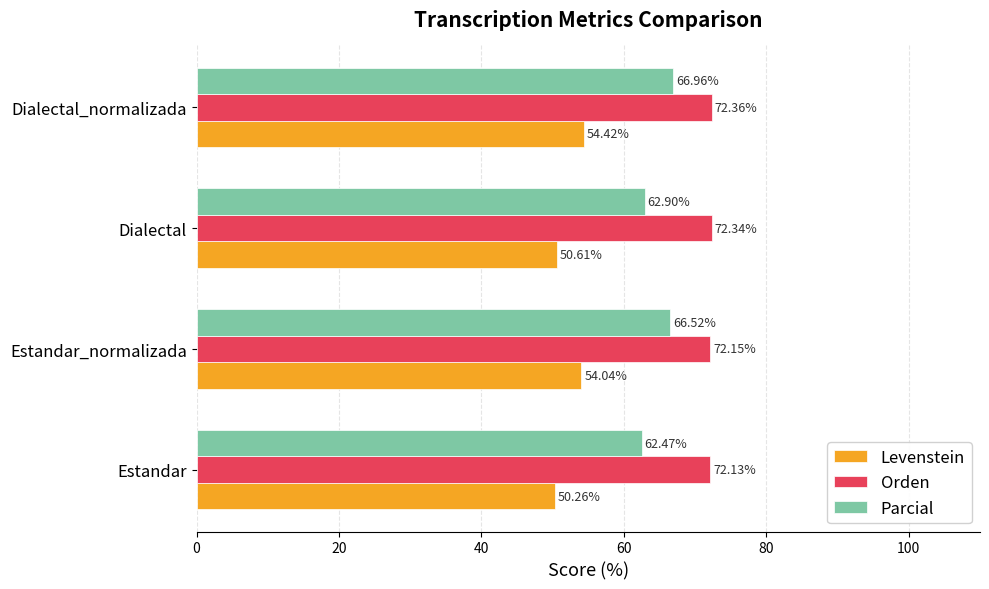

At which label is Parcial closest to 64?

Dialectal